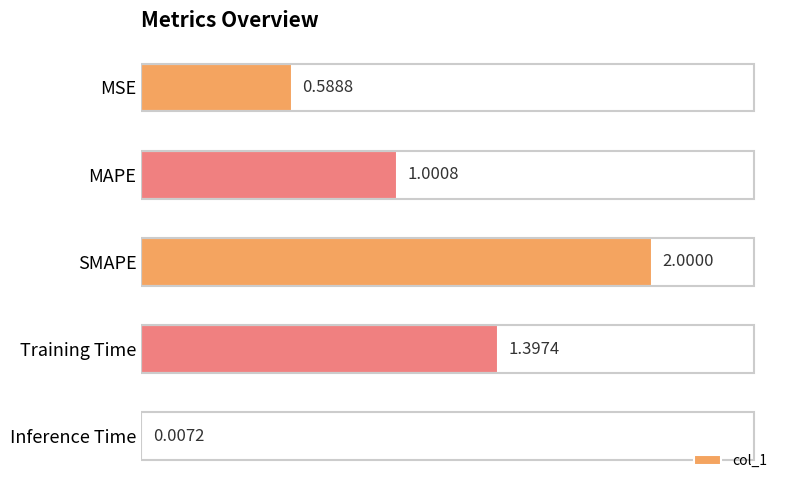

Between SMAPE and MSE, which is larger?

SMAPE